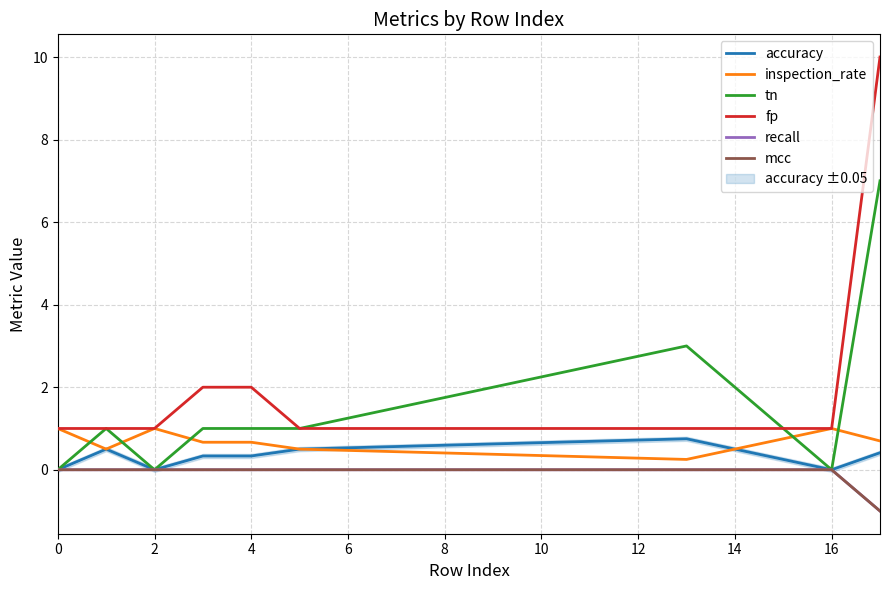

How many categories are shown in the chart?

9